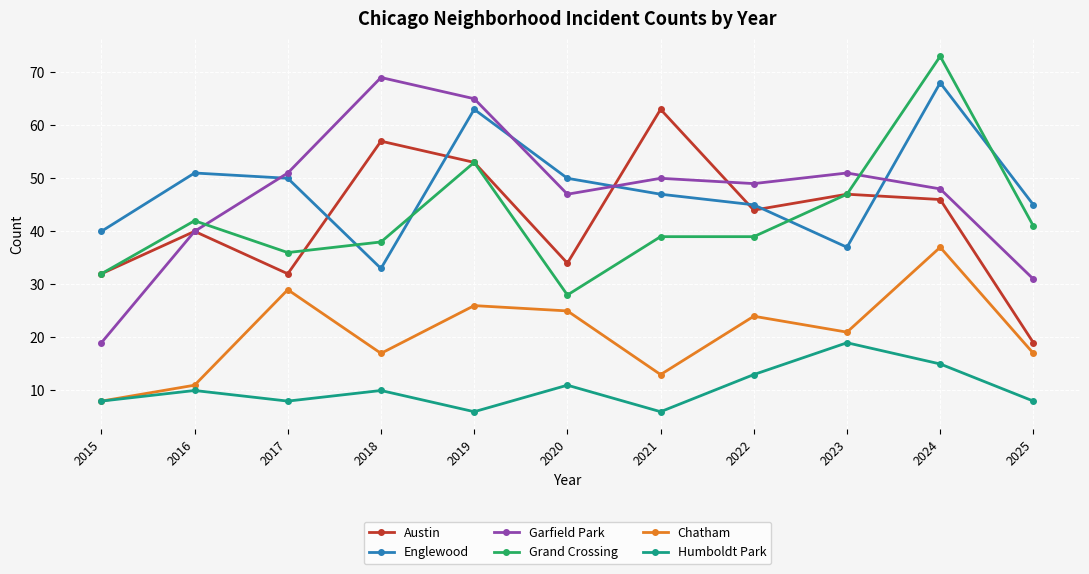

True or false: Garfield Park and Chatham intersect in this chart.

False